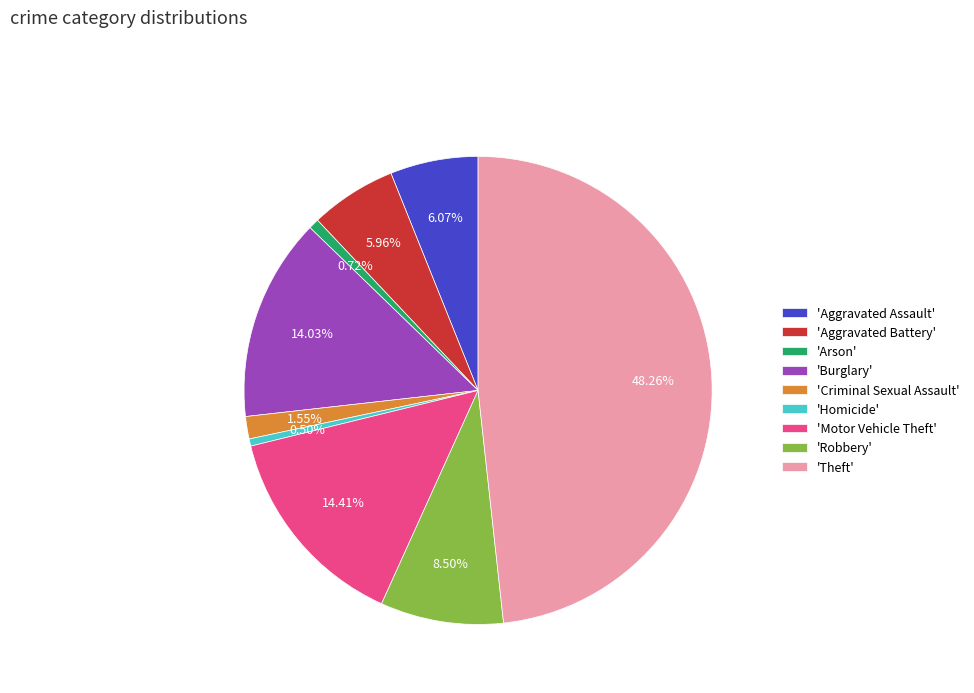

Is there any slice that represents more than half of the pie?

No